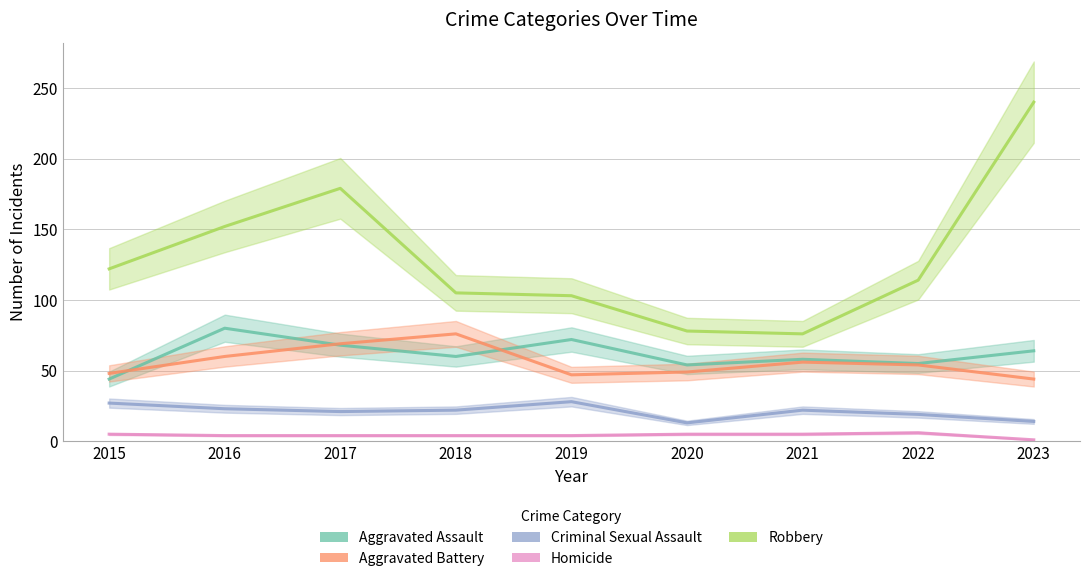

Reading left to right, list all the values displayed in this chart.

Aggravated Assault: 44	80	68	60	72	54	58	55	64
Aggravated Battery: 48	60	69	76	47	49	56	54	44
Criminal Sexual Assault: 27	23	21	22	28	13	22	19	14
Homicide: 5	4	4	4	4	5	5	6	1
Robbery: 122	152	179	105	103	78	76	114	240